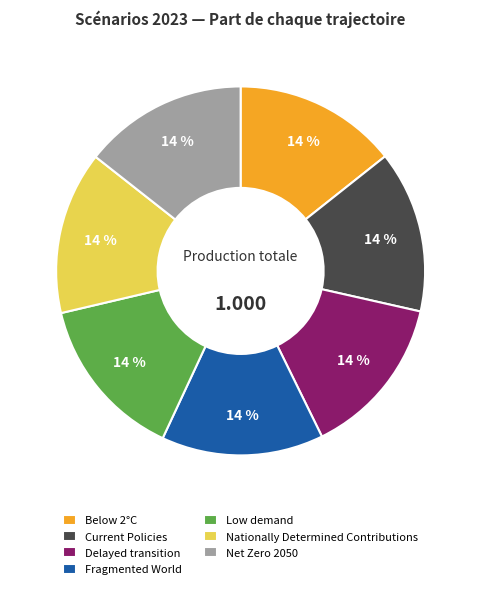

Does Low demand account for over 50% of the chart?

No